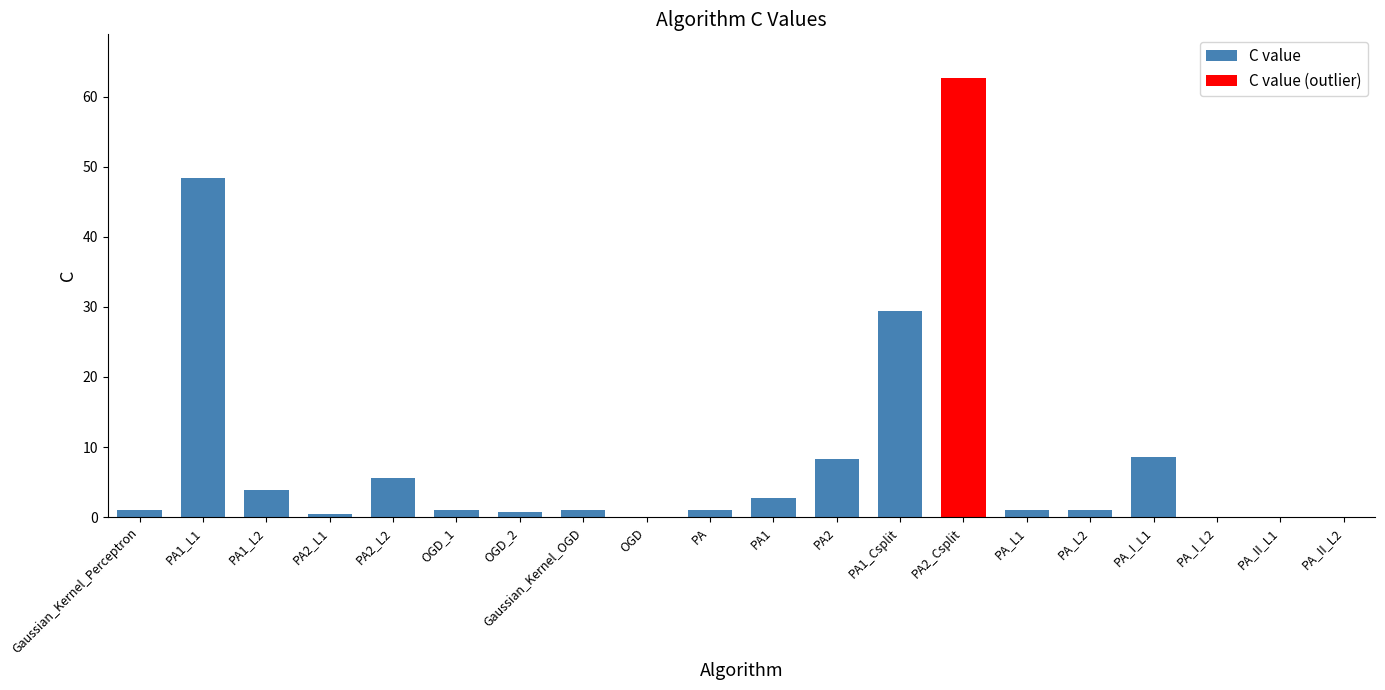

Rank the categories by C value value from lowest to highest.

PA2_Csplit, PA_II_L2, PA_I_L2, PA_II_L1, OGD, PA2_L1, OGD_2, OGD_1, Gaussian_Kernel_Perceptron, Gaussian_Kernel_OGD, PA, PA_L1, PA_L2, PA1, PA1_L2, PA2_L2, PA2, PA_I_L1, PA1_Csplit, PA1_L1